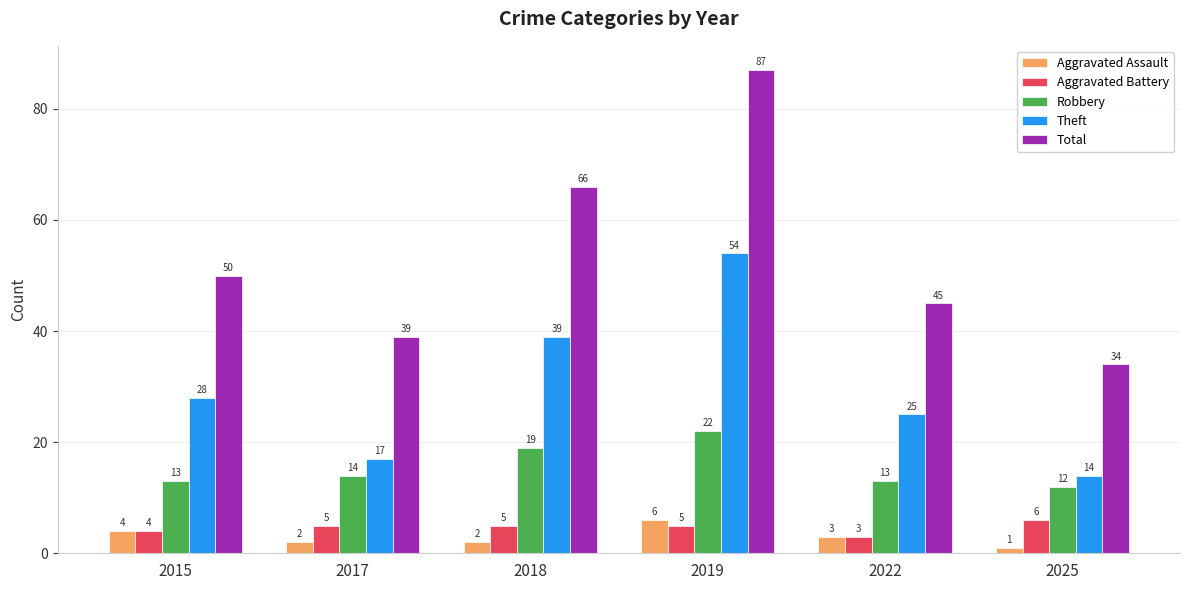

Which series has the largest range (max minus min)?

Total